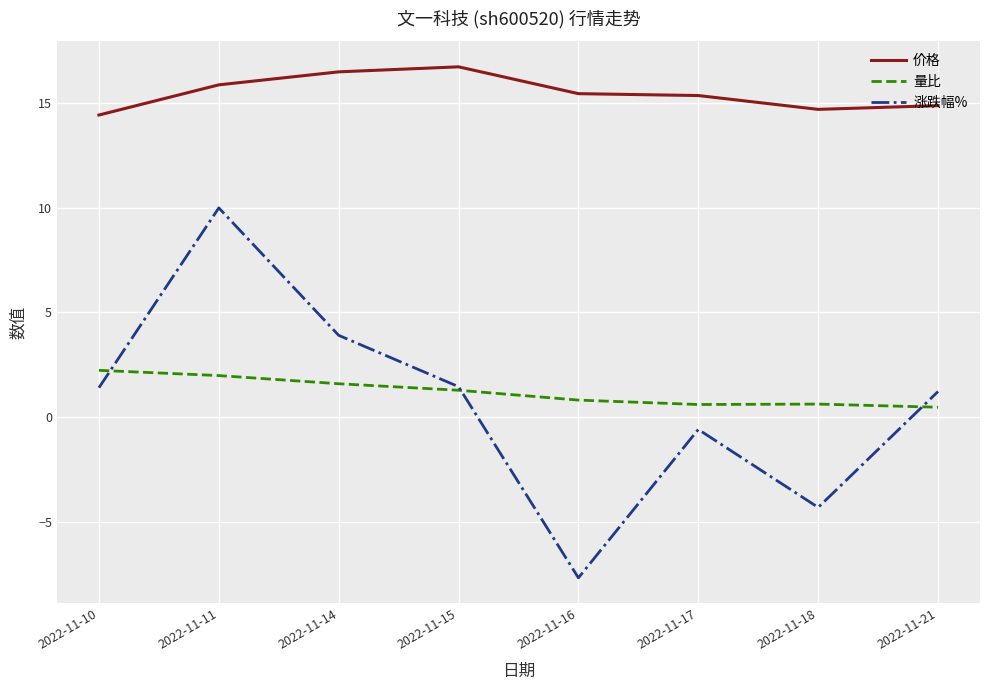

What are all the series names shown in the legend?

价格, 量比, 涨跌幅%